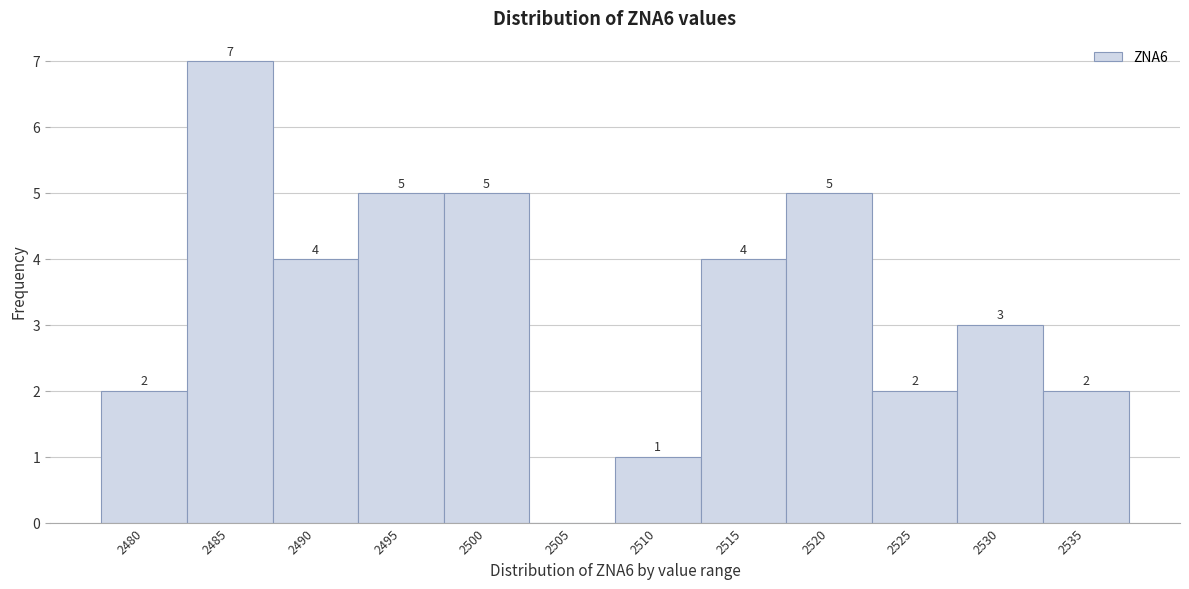

Reading left to right, transcribe all the data shown in this chart.

2480=2	2485=7	2490=4	2495=5	2500=5	2505=0	2510=1	2515=4	2520=5	2525=2	2530=3	2535=2